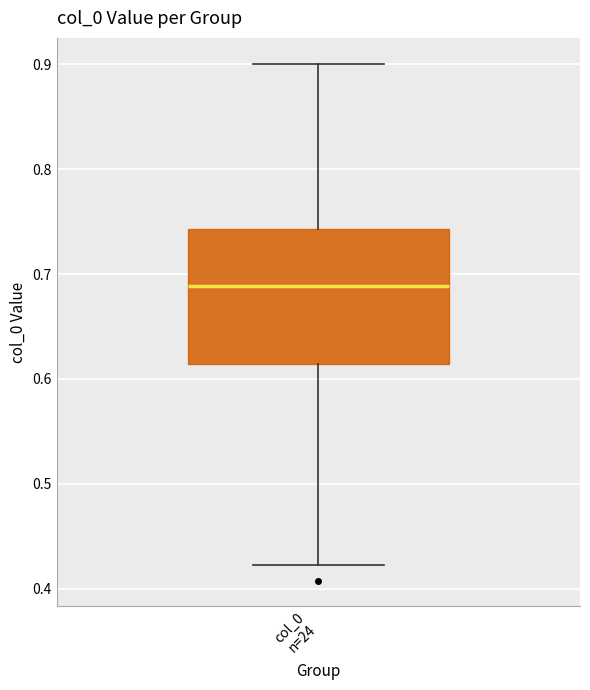

Transcribe this box plot: give where the median line is, the range the box spans, and where the two whiskers end, as read against the y-axis. The values are not printed on the chart, so give them approximately, as read against the axis.

median 0.69, box 0.61 to 0.74, whiskers 0.42 to 0.90